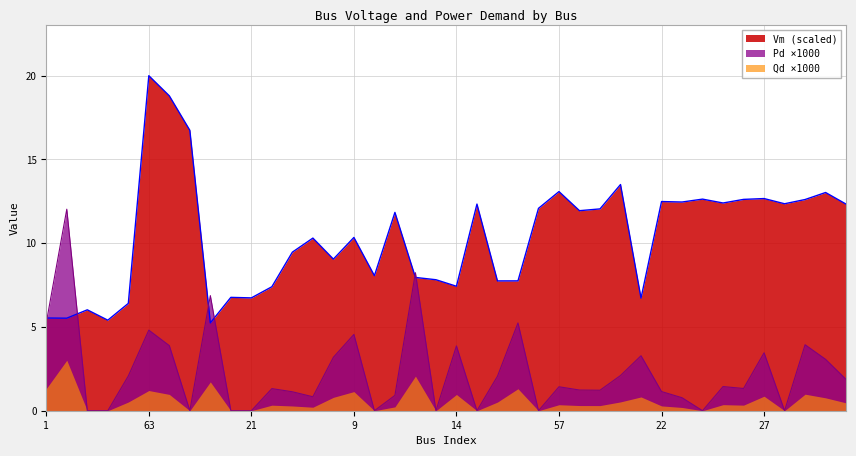

How many interior local valleys does the Vm series have?

13